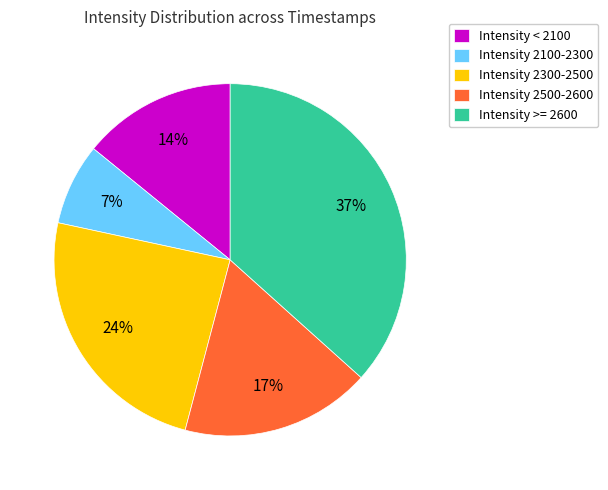

Combined, do Intensity < 2100 and Intensity 2100-2300 account for over 50%?

No